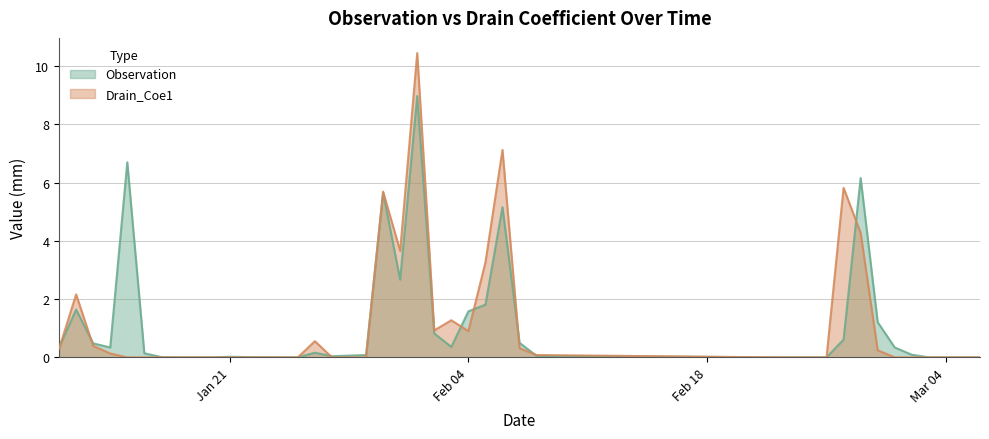

Rank the series by their average value, from lowest to highest.

Observation, Drain_Coe1